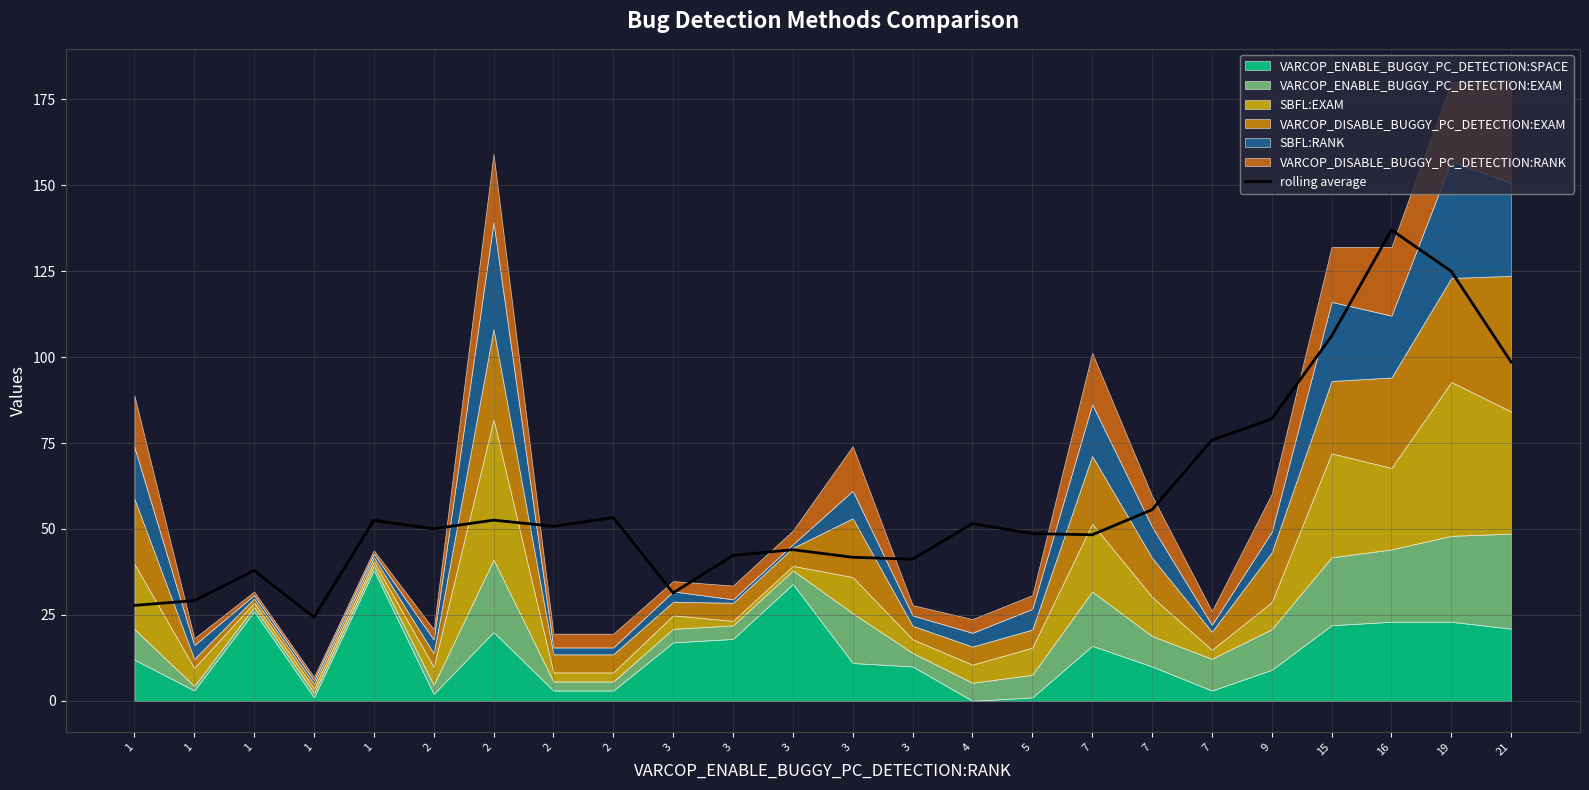

Which label corresponds to the largest value in the chart?

16